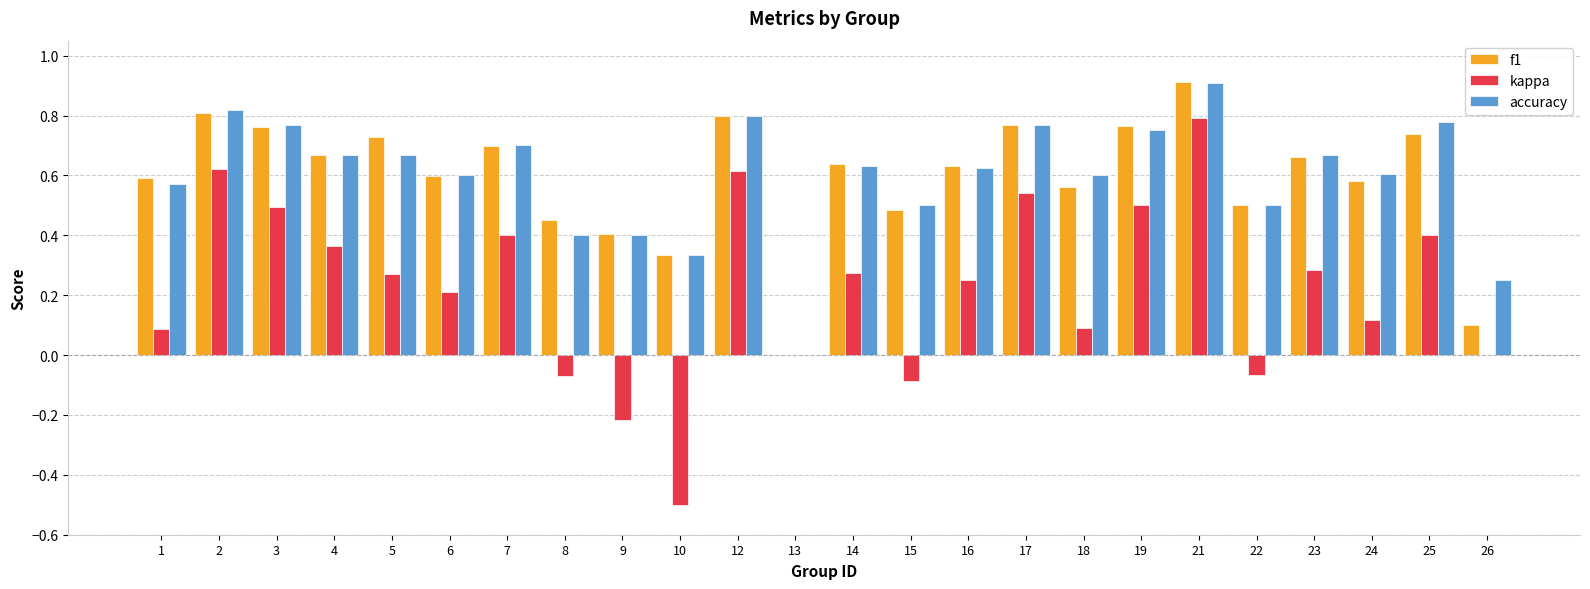

At which category is the sum across all series the highest?

21